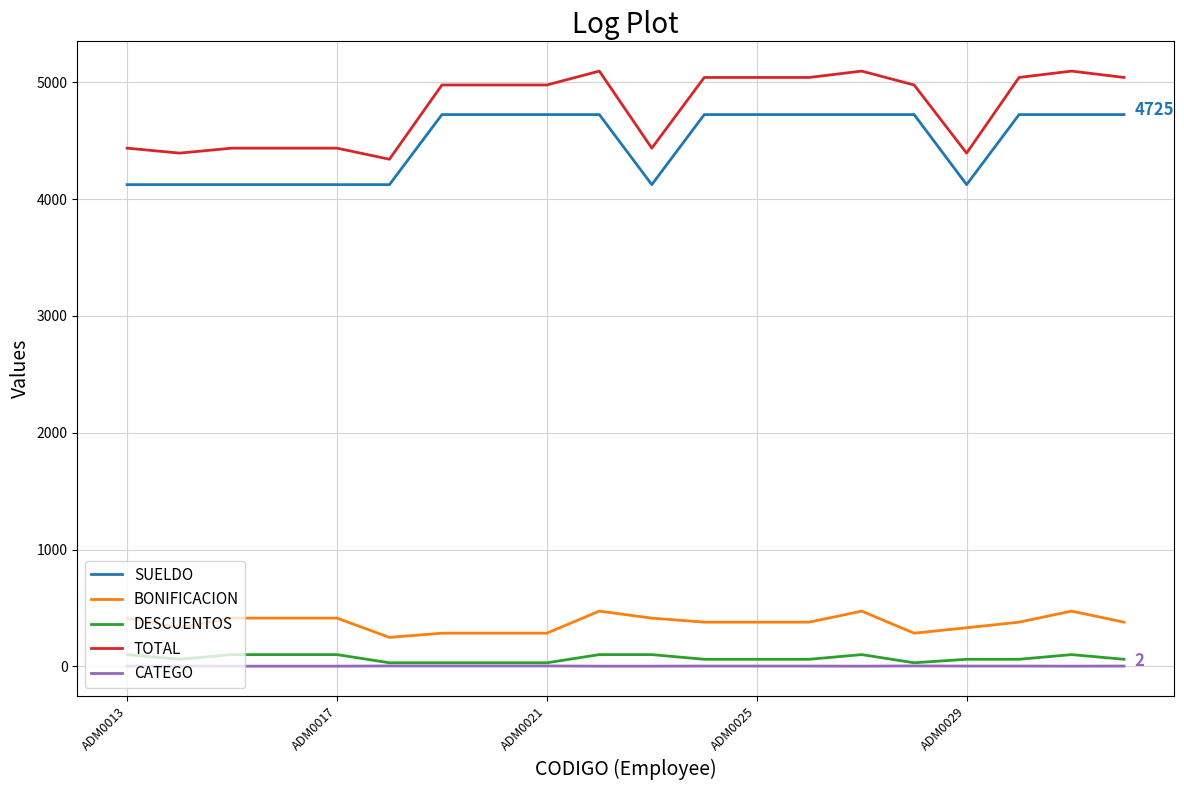

True or false: CATEGO and TOTAL intersect in this chart.

False